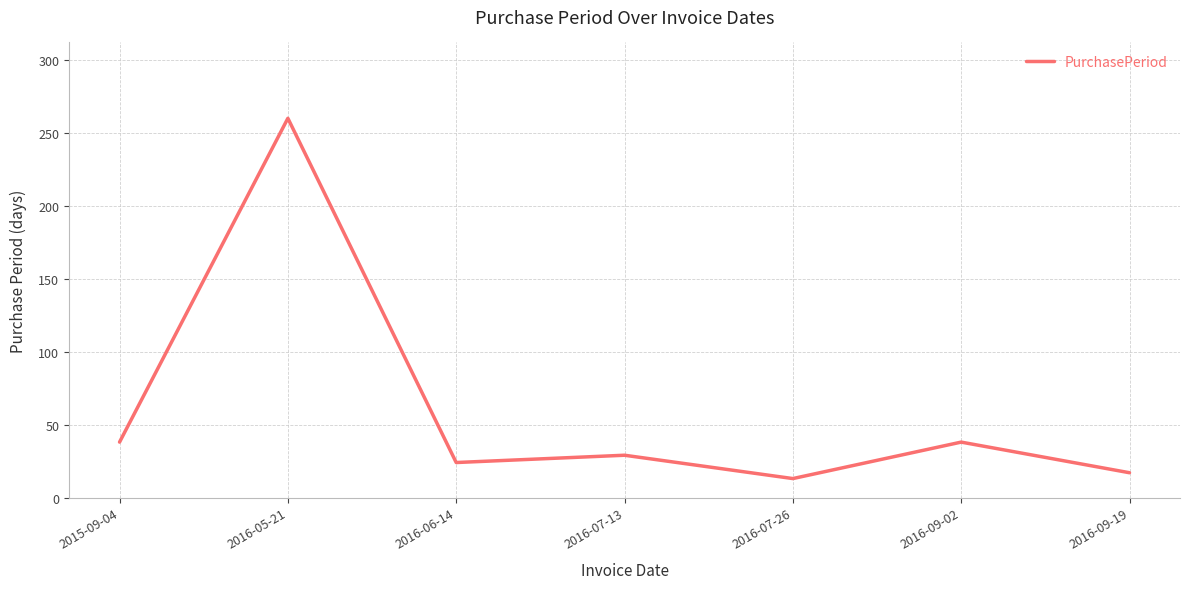

Does the chart have visible grid lines?

Yes